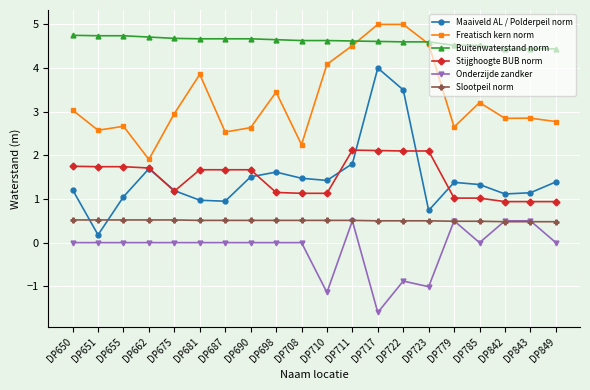

Which series has the largest range (max minus min)?

Maaiveld AL / Polderpeil norm